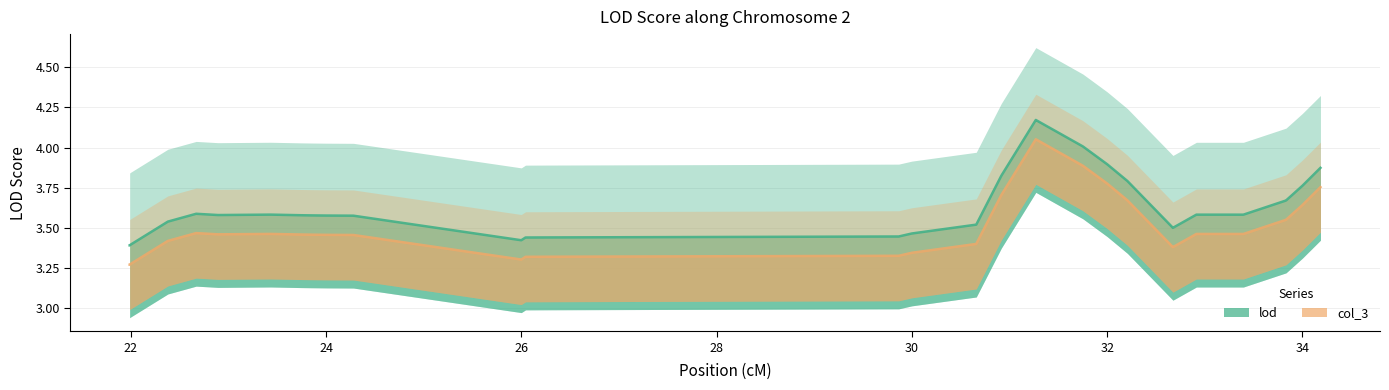

At how many categories does at least one series exceed 3?

40